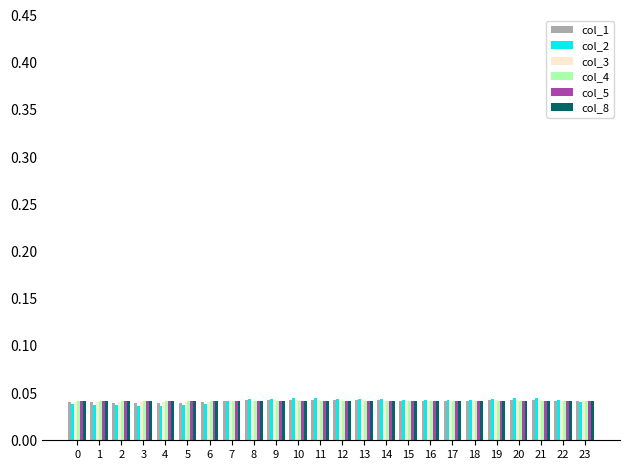

What is the total value across all series at 19?

0.3